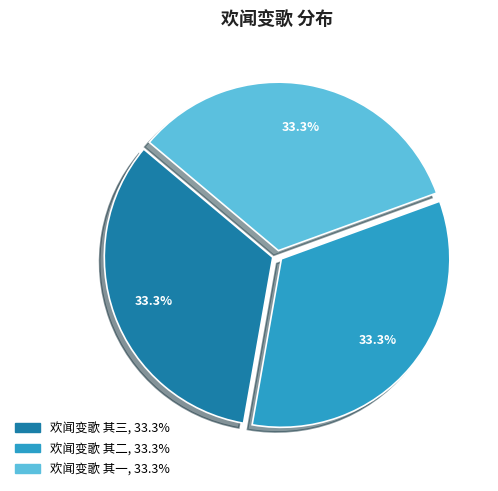

What portion of the pie excludes 欢闻变歌 其三?

66.7%